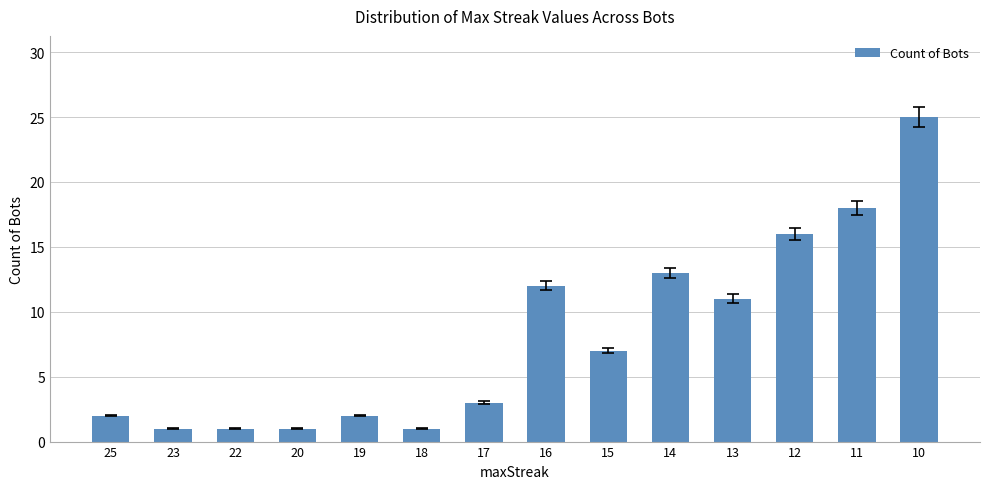

Is it true that the value at 10 is 25?

True